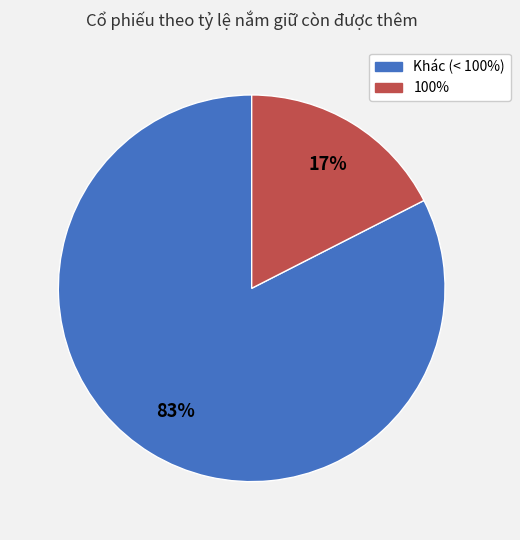

Is there any slice that represents more than half of the pie?

Yes